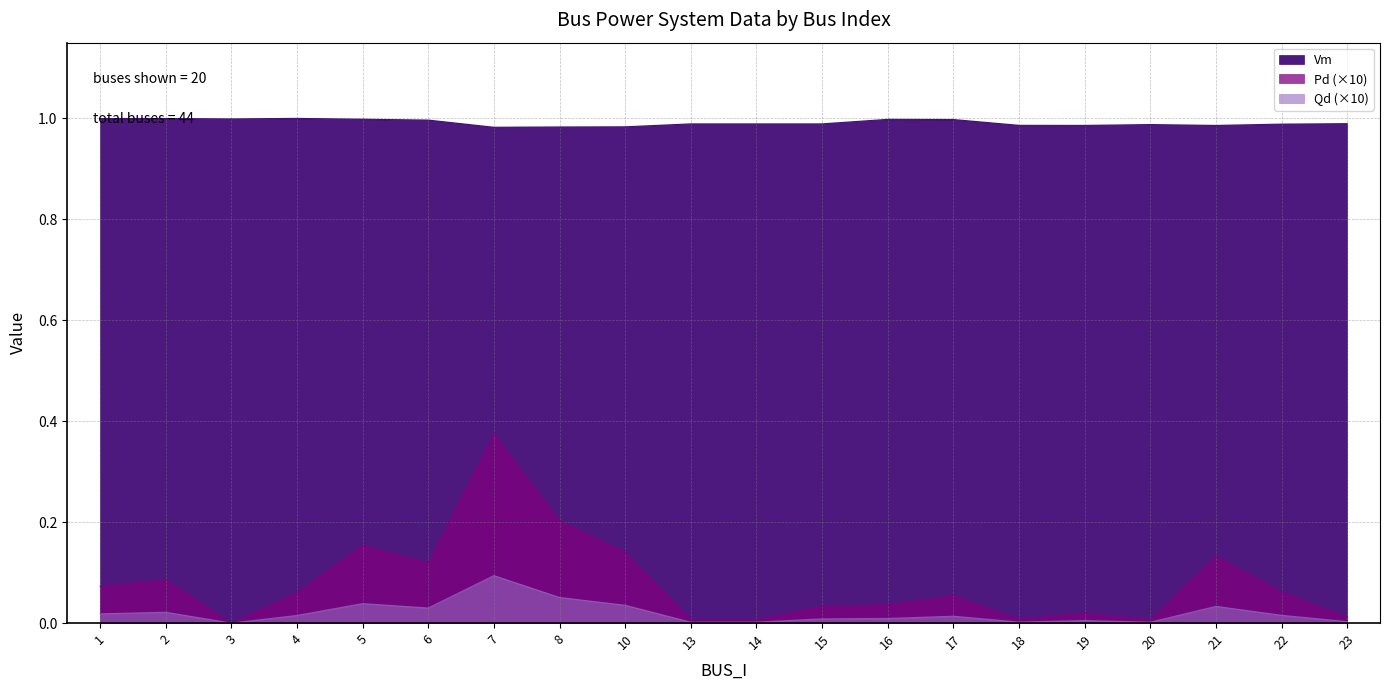

In Qd, how many points are higher than both neighbors (excluding endpoints)?

6